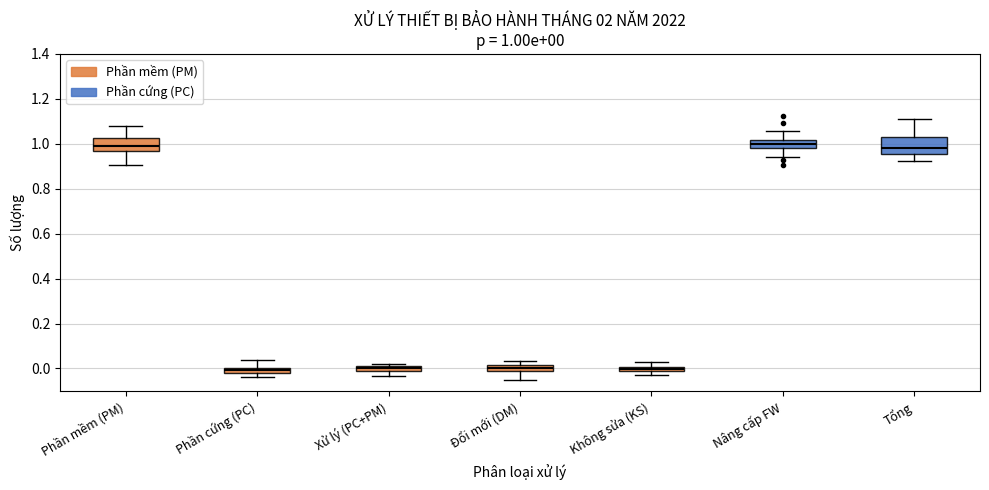

Comparing the boxes themselves (not the whiskers), which one is the tallest?

Tổng